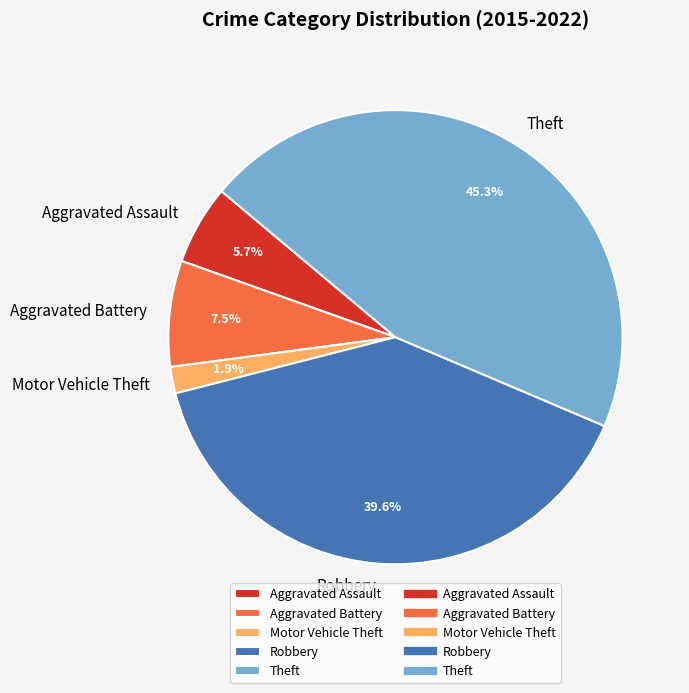

Is there a majority slice in this chart?

No